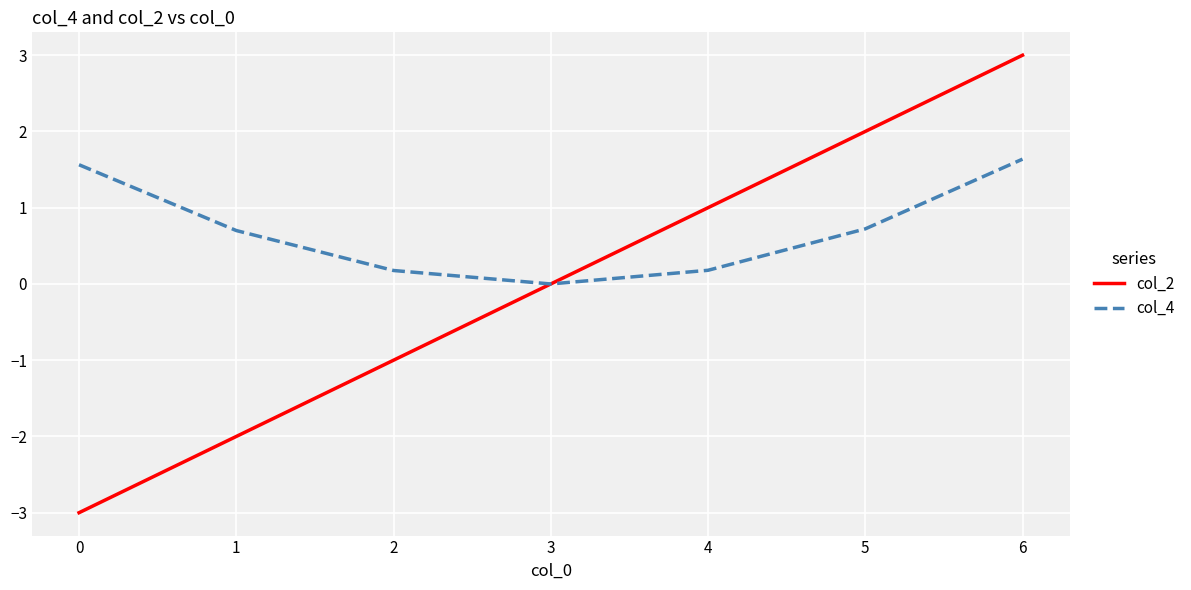

Which series has the widest spread of values?

col_2